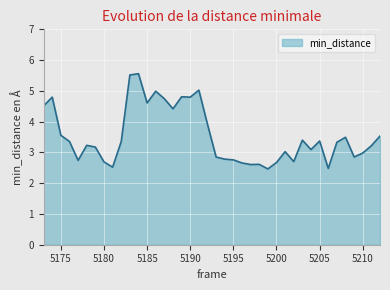

What is the smallest value displayed?

2.5